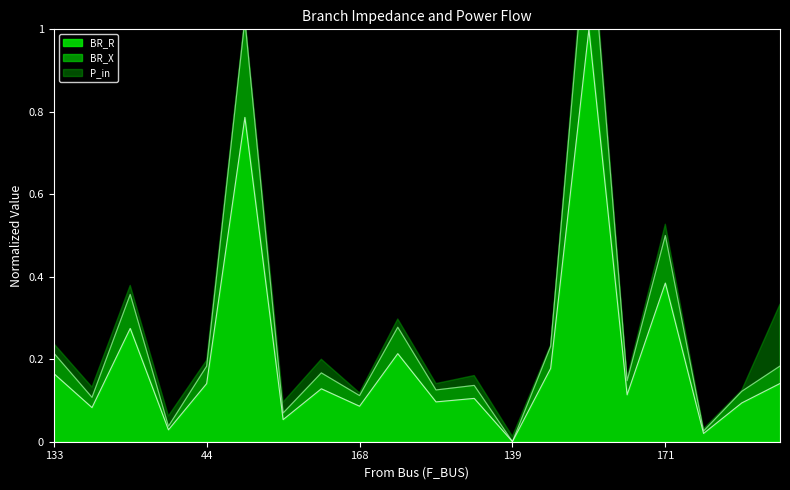

How many interior local valleys does the BR_X series have?

8